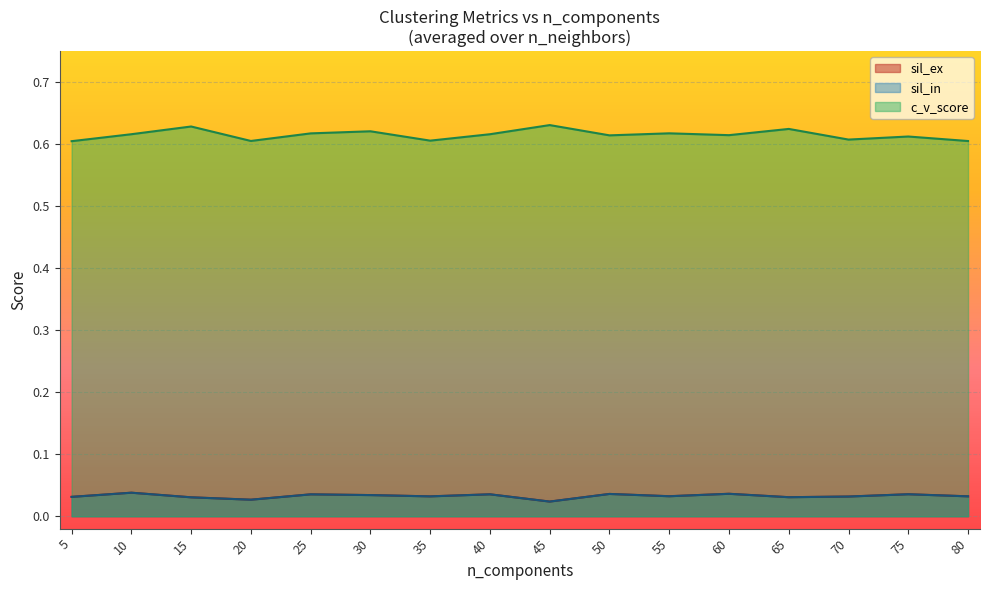

What is the difference between the highest and lowest values at 5?

0.6